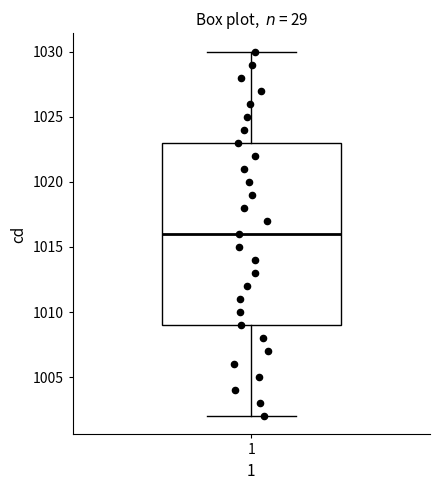

Transcribe this box plot: give where the median line is, the range the box spans, and where the two whiskers end, as read against the y-axis. The values are not printed on the chart, so give them approximately, as read against the axis.

median 1016, box 1009 to 1023, whiskers 1002 to 1030